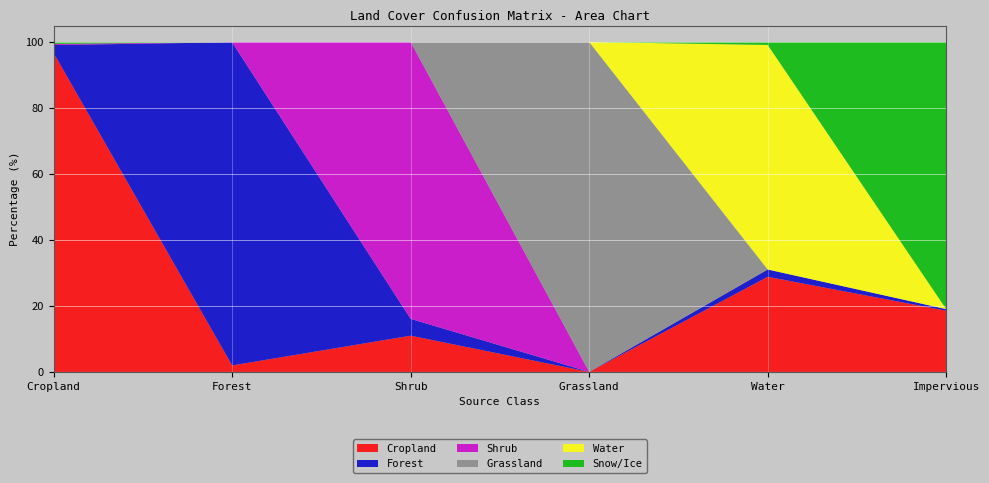

Reading left to right, list all the values displayed in this chart.

Cropland: Cropland=96.6	Forest=2.0	Shrub=11.0	Grassland=0.0	Water=28.8	Impervious=18.6
Forest: Cropland=2.4	Forest=98.0	Shrub=5.1	Grassland=0.0	Water=2.2	Impervious=0.5
Shrub: Cropland=0.3	Forest=0.1	Shrub=83.9	Grassland=0.0	Water=0.0	Impervious=0.0
Grassland: Cropland=0.0	Forest=0.0	Shrub=0.0	Grassland=100.0	Water=0.0	Impervious=0.0
Water: Cropland=0.0	Forest=0.0	Shrub=0.0	Grassland=0.0	Water=68.1	Impervious=0.0
Snow/Ice: Cropland=0.6	Forest=0.0	Shrub=0.0	Grassland=0.0	Water=0.9	Impervious=81.0